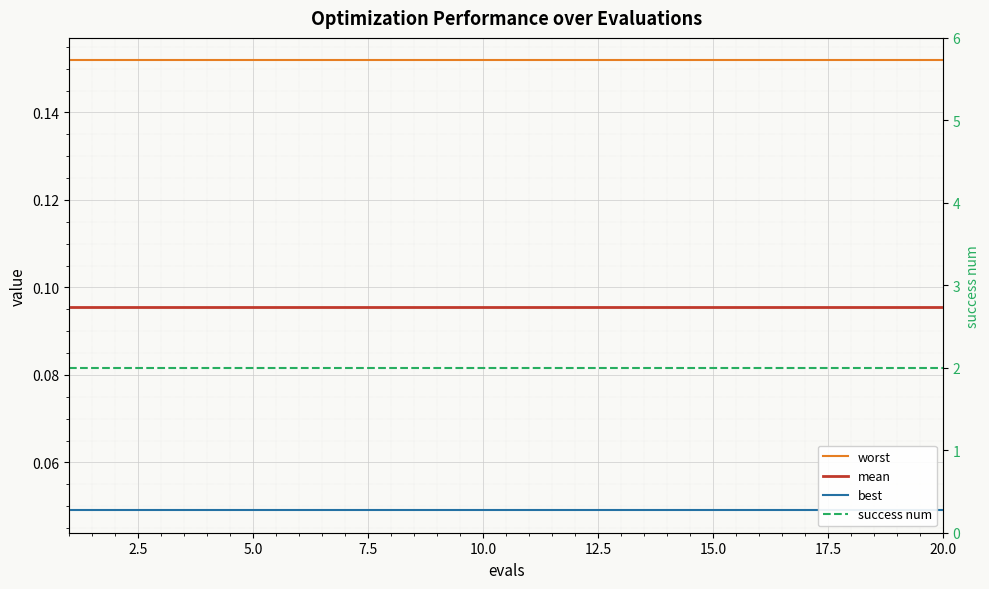

What position from the right is 10.0?

11